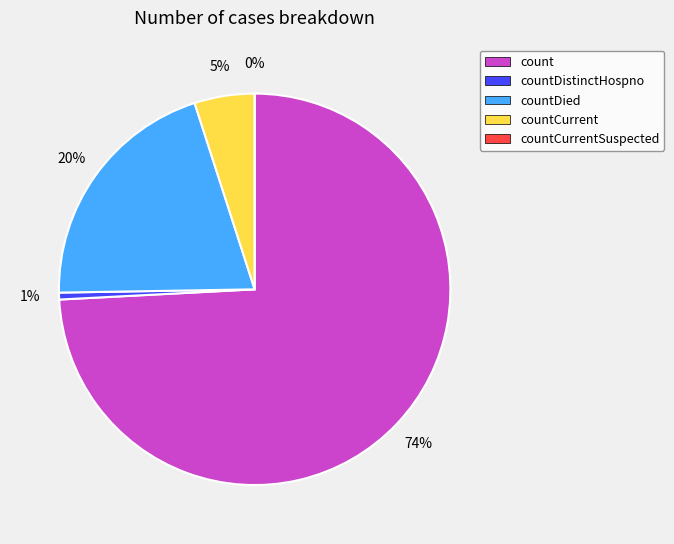

Is countDied the majority of the pie?

No